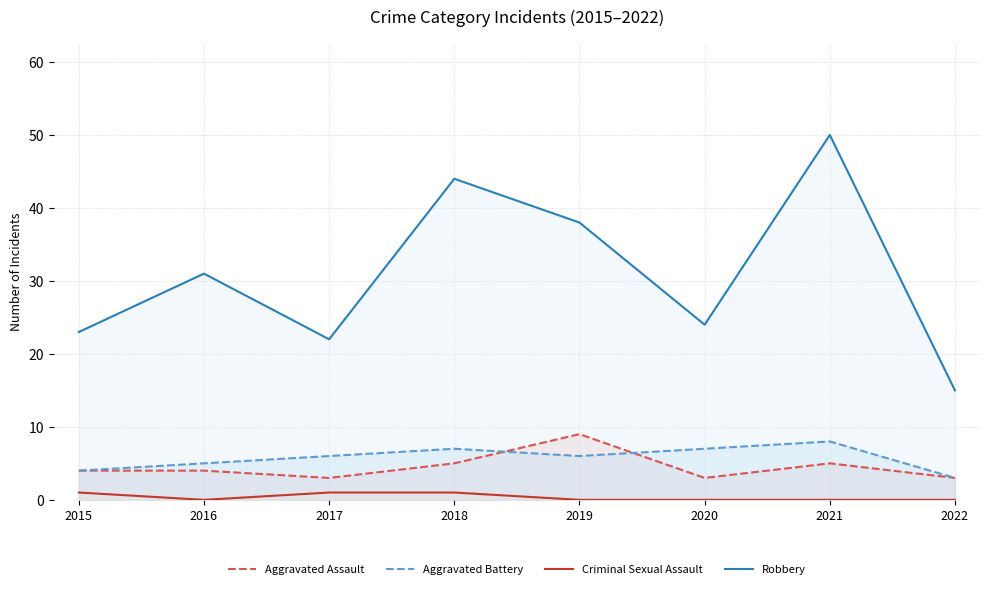

Which series has the widest spread of values?

Robbery